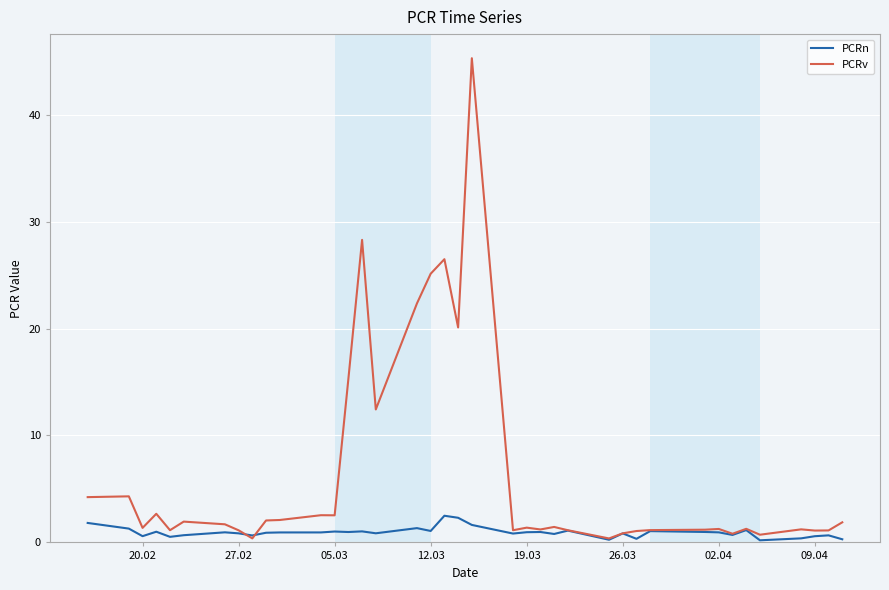

List the series in order of their peak value, lowest first.

PCRn, PCRv